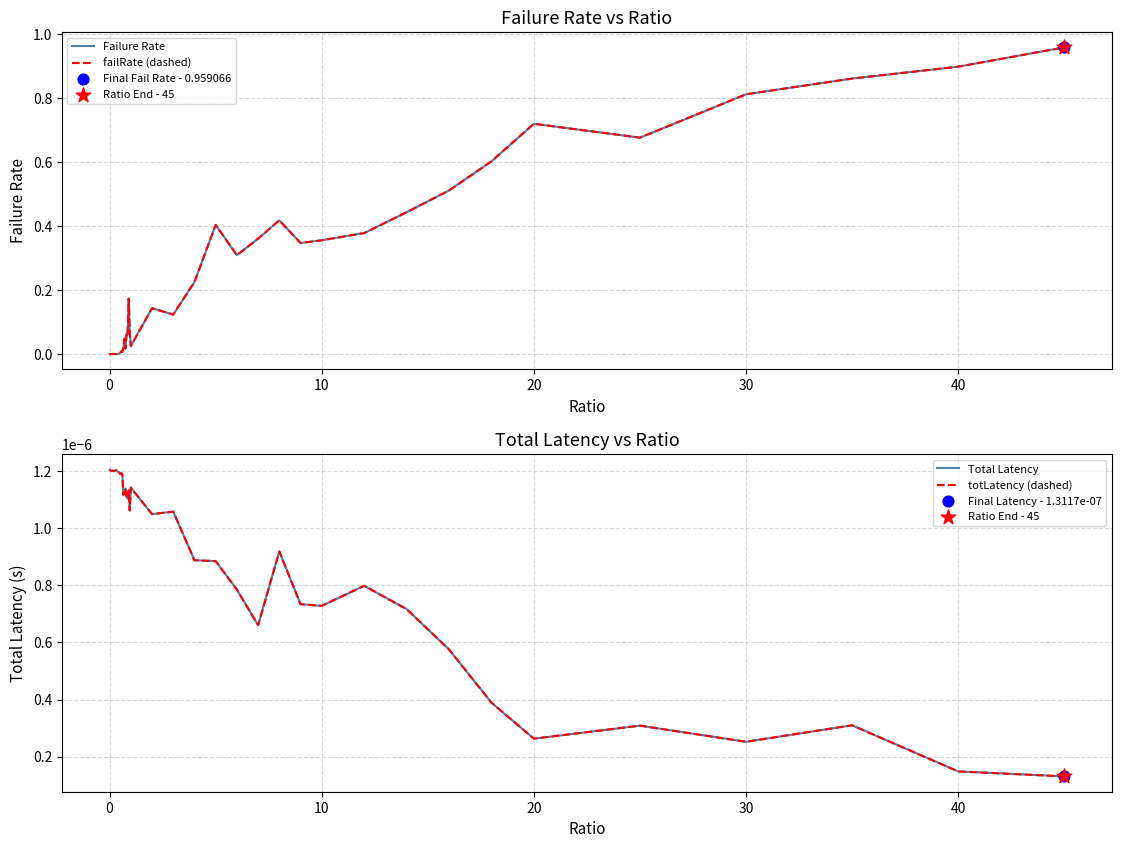

Which series has the largest total across all categories?

Failure Rate